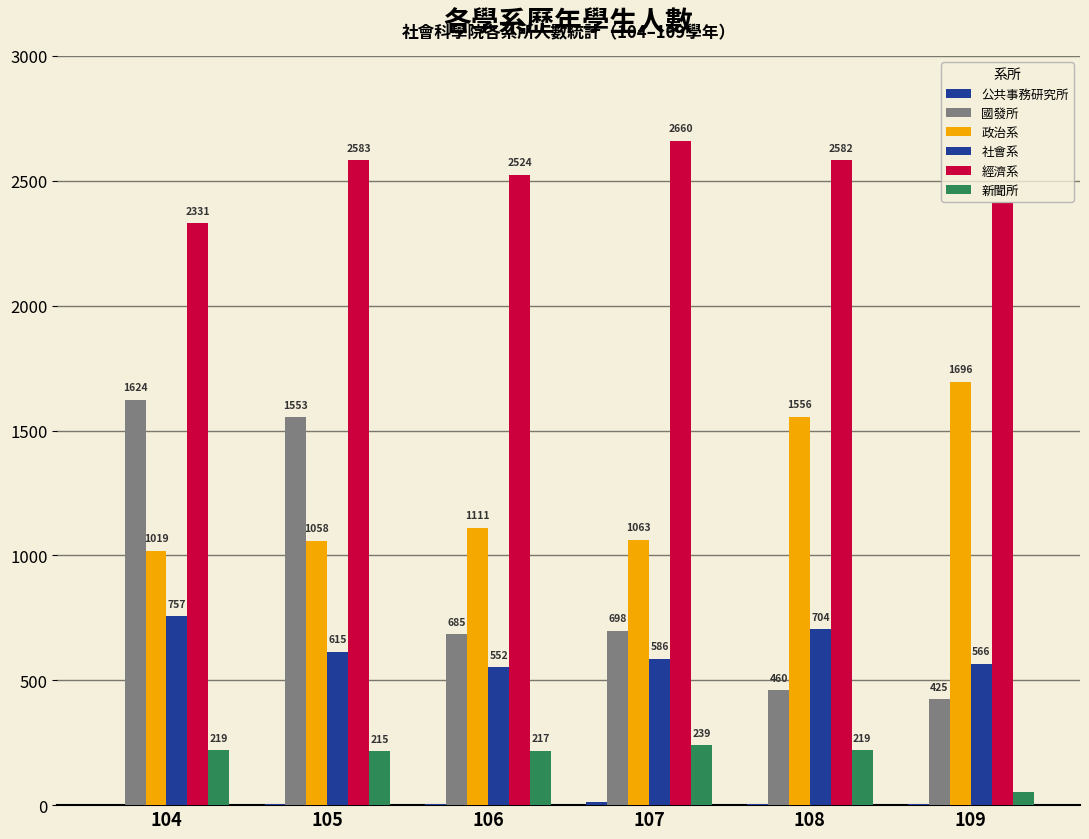

Reading left to right, transcribe all the data shown in this chart.

公共事務研究所: 104=0	105=3	106=4	107=11	108=3	109=6
國發所: 104=1624	105=1553	106=685	107=698	108=460	109=425
政治系: 104=1019	105=1058	106=1111	107=1063	108=1556	109=1696
社會系: 104=757	105=615	106=552	107=586	108=704	109=566
經濟系: 104=2331	105=2583	106=2524	107=2660	108=2582	109=2410
新聞所: 104=219	105=215	106=217	107=239	108=219	109=51